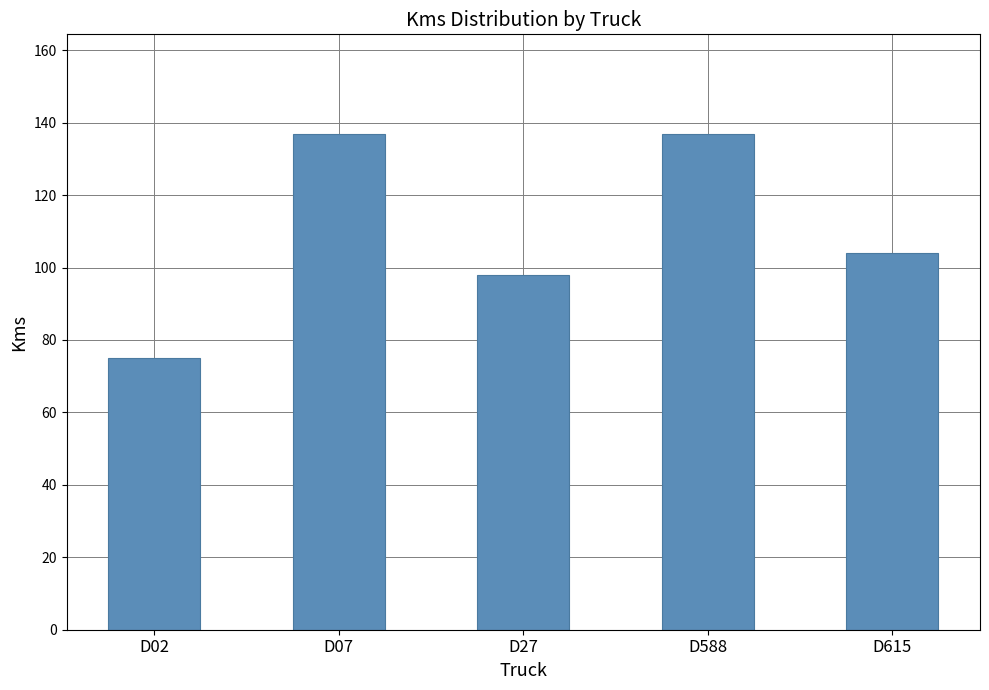

What is the difference between the second highest and minimum values?

62